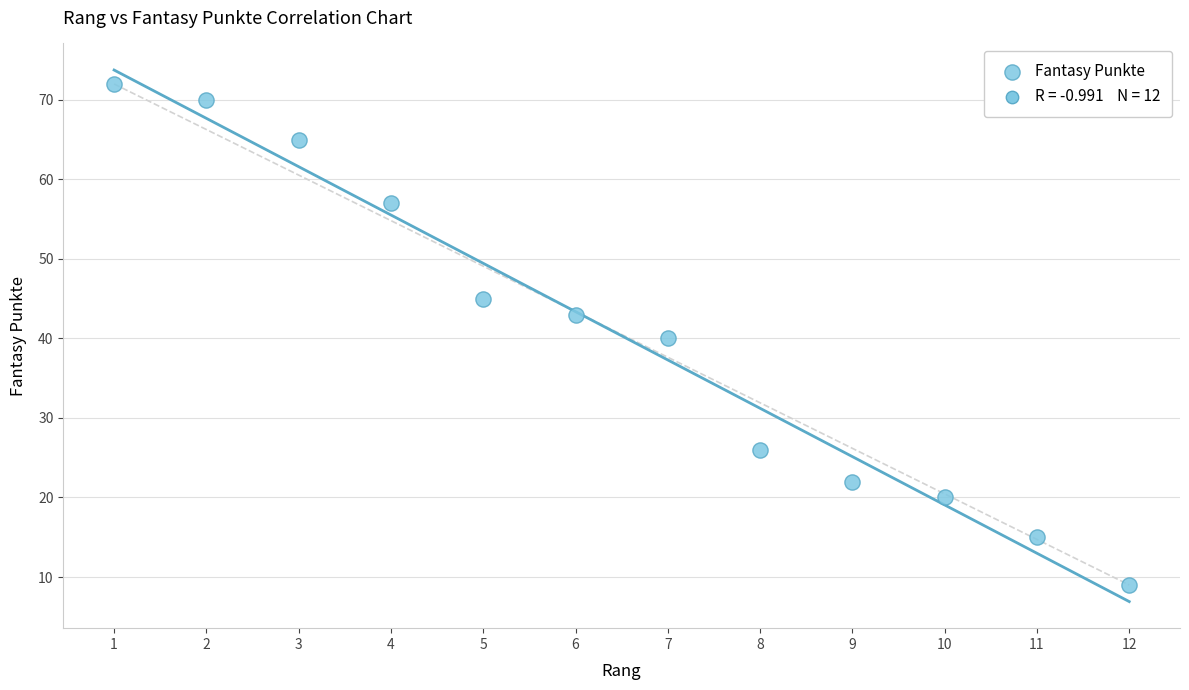

What is the range of X values (max minus min)?

11